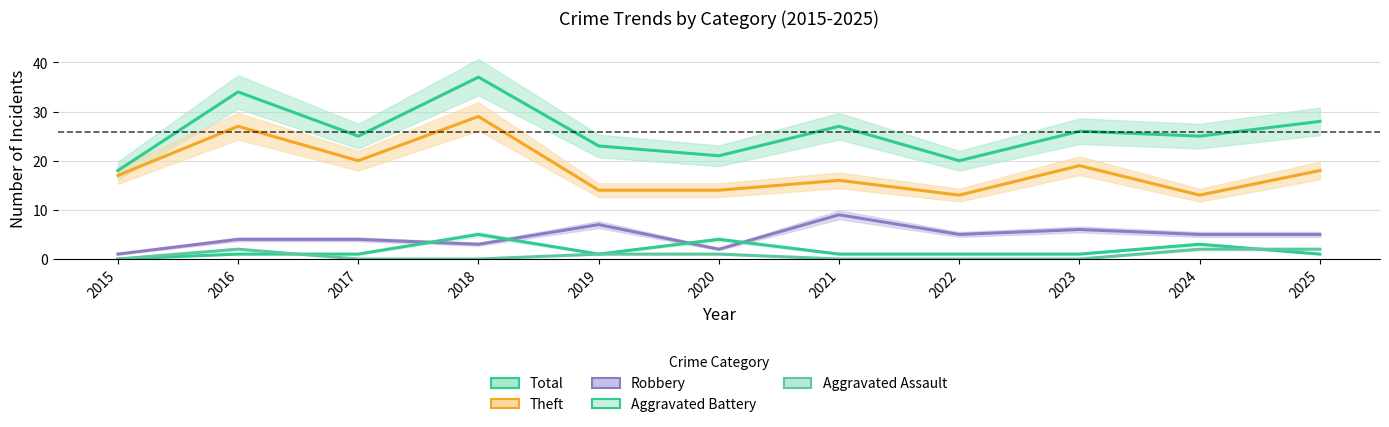

Reading right to left, extract all data points from this chart.

Total: 28	25	26	20	27	21	23	37	25	34	18
Theft: 18	13	19	13	16	14	14	29	20	27	17
Robbery: 5	5	6	5	9	2	7	3	4	4	1
Aggravated Battery: 1	3	1	1	1	4	1	5	1	1	0
Aggravated Assault: 2	2	0	0	0	1	1	0	0	2	0